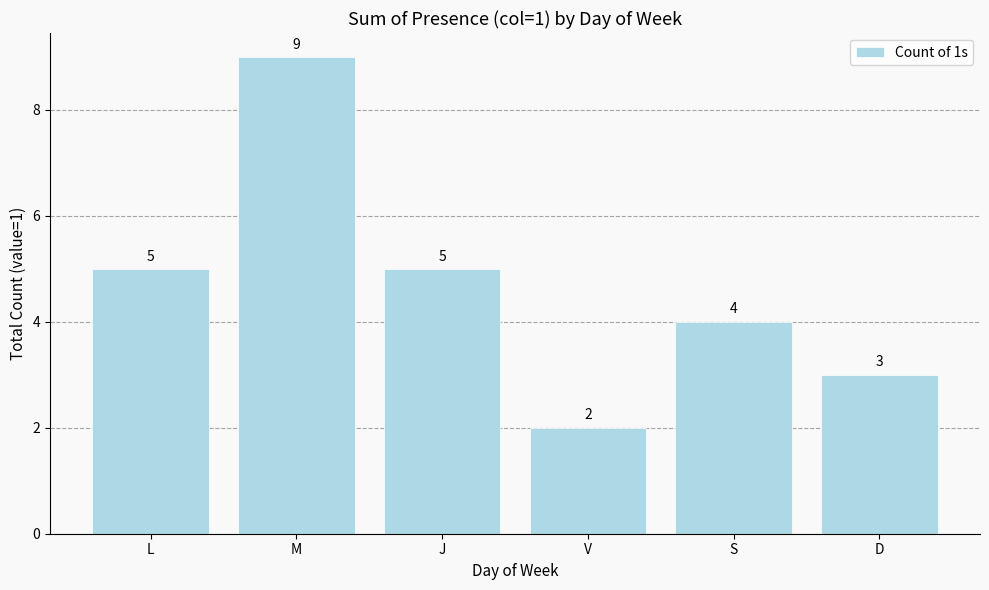

What is the average value?

5